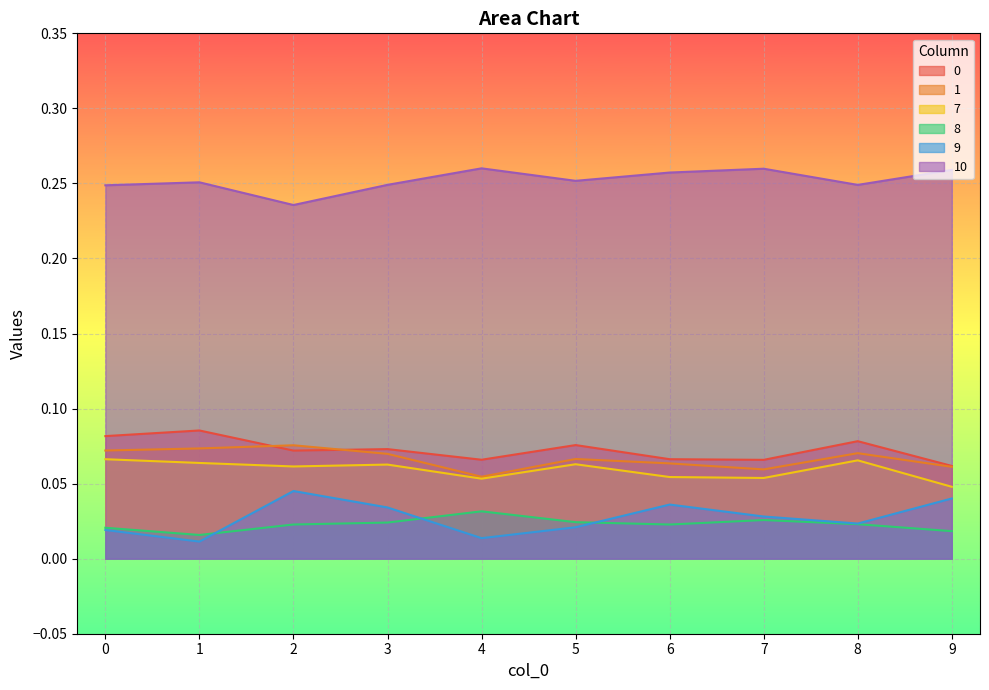

What is the greatest value displayed?

0.3